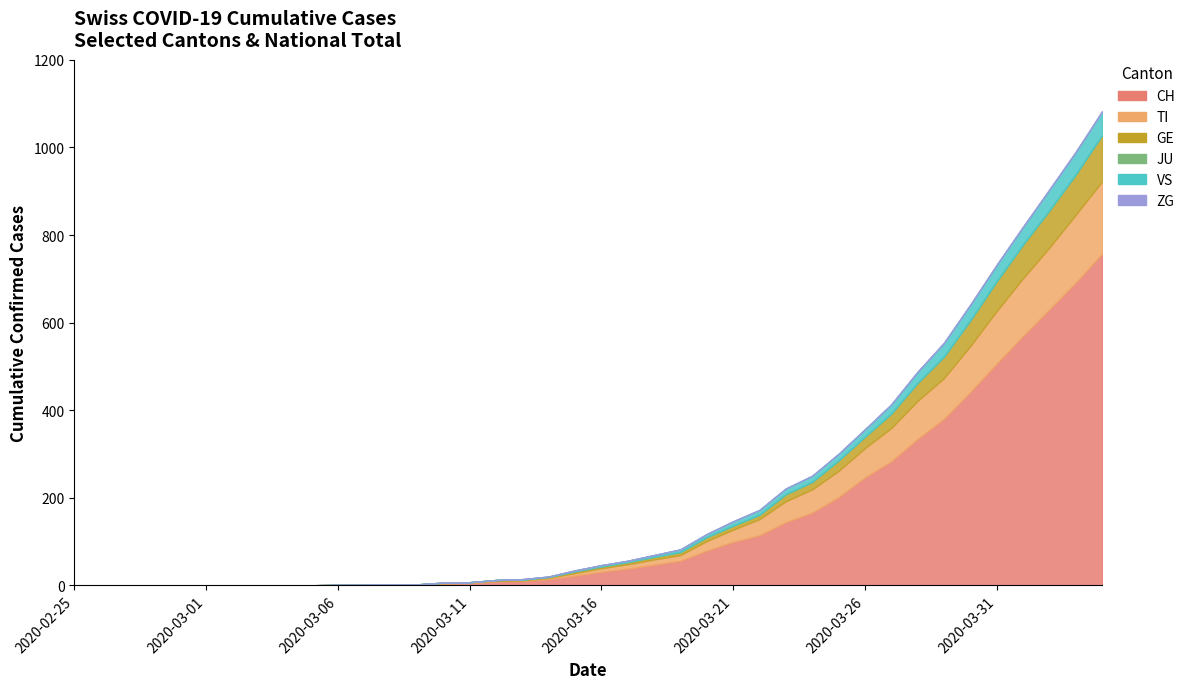

What are all the series names shown in the legend?

CH, TI, GE, JU, VS, ZG